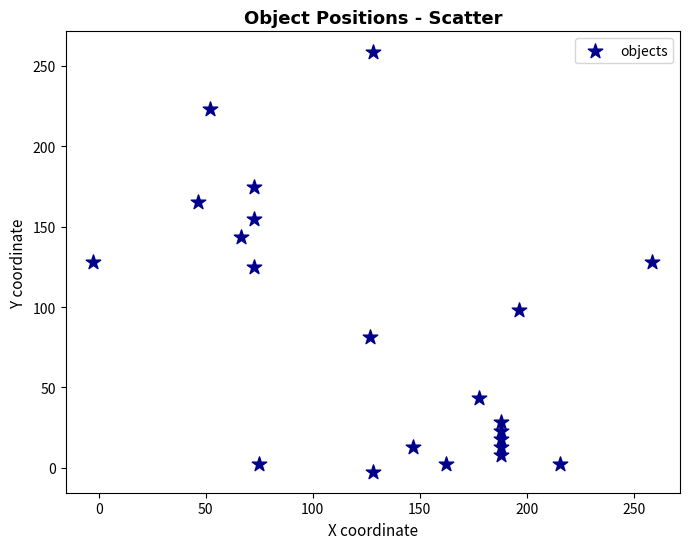

What is the range of X values (max minus min)?

261.0